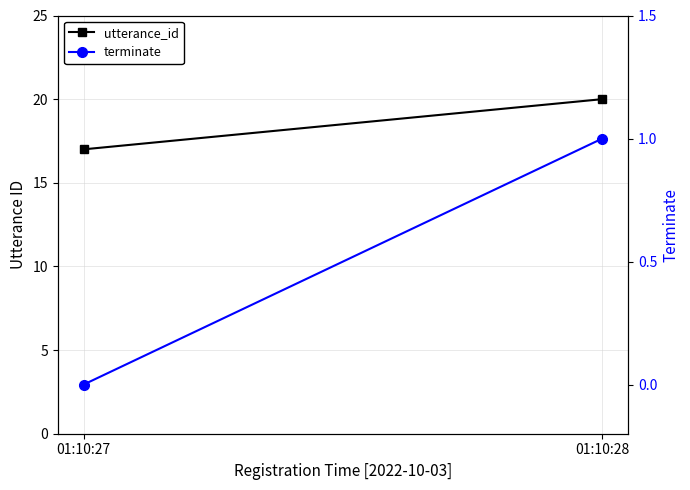

How many lines are shown in the chart?

2